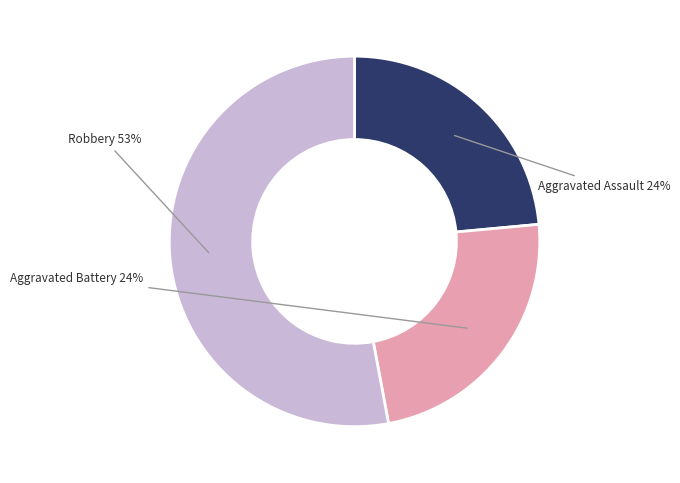

How many segments does this pie chart have?

3